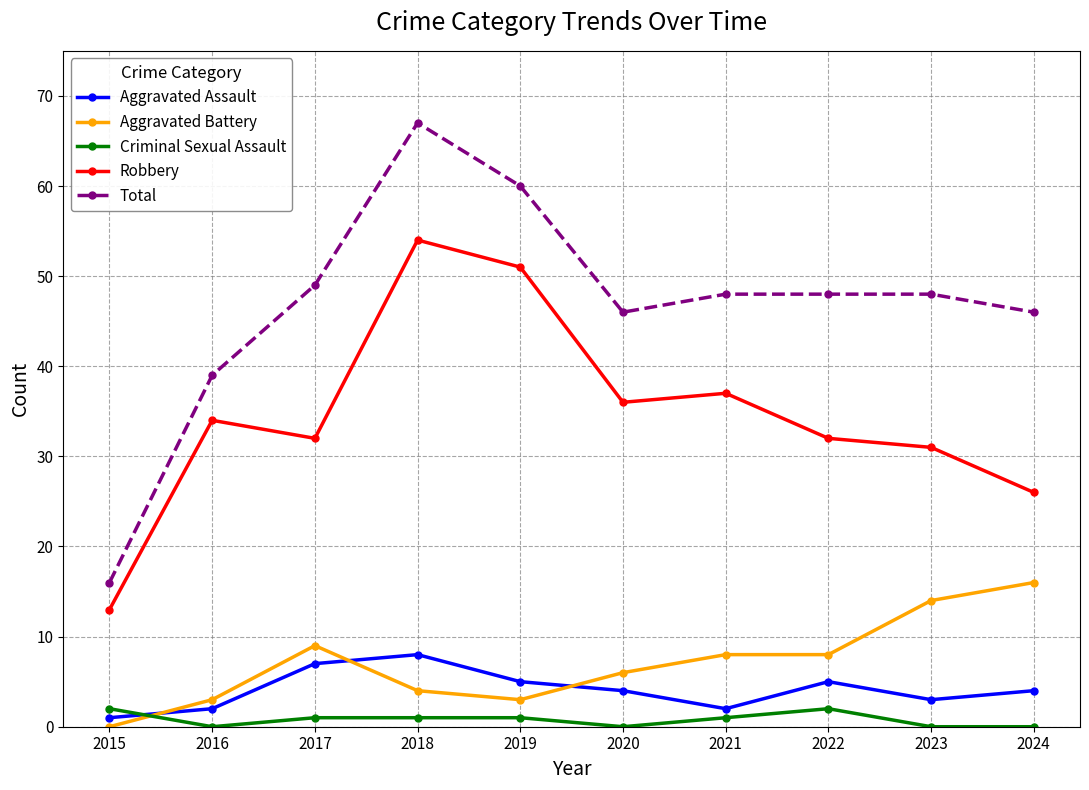

What is the difference between the second highest and minimum values in the Aggravated Assault series?

6